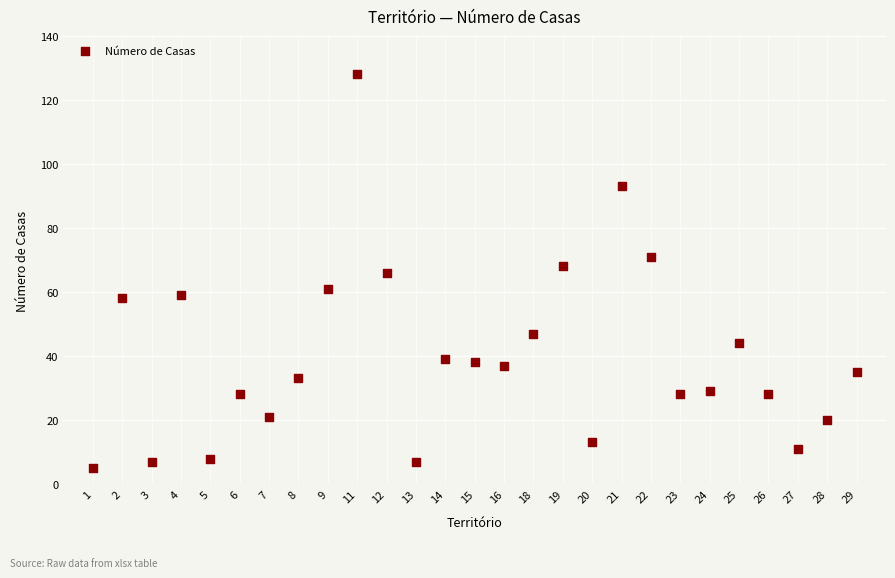

What is the range of Y values (max minus min)?

123